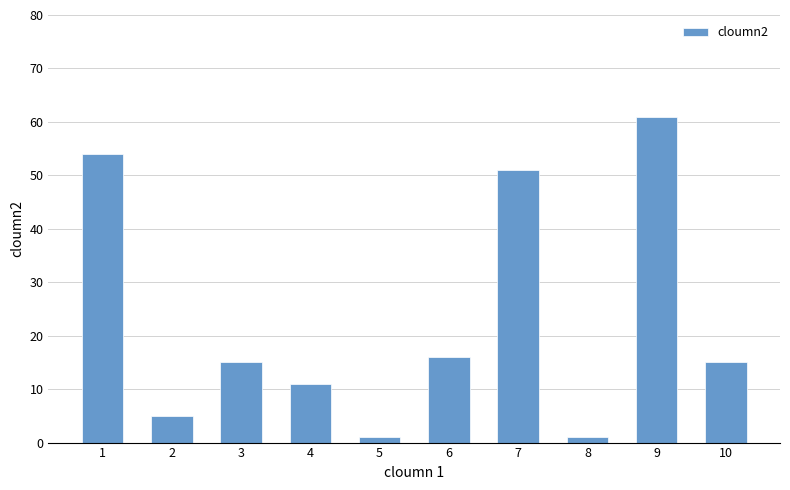

Does the chart contain any negative values?

No